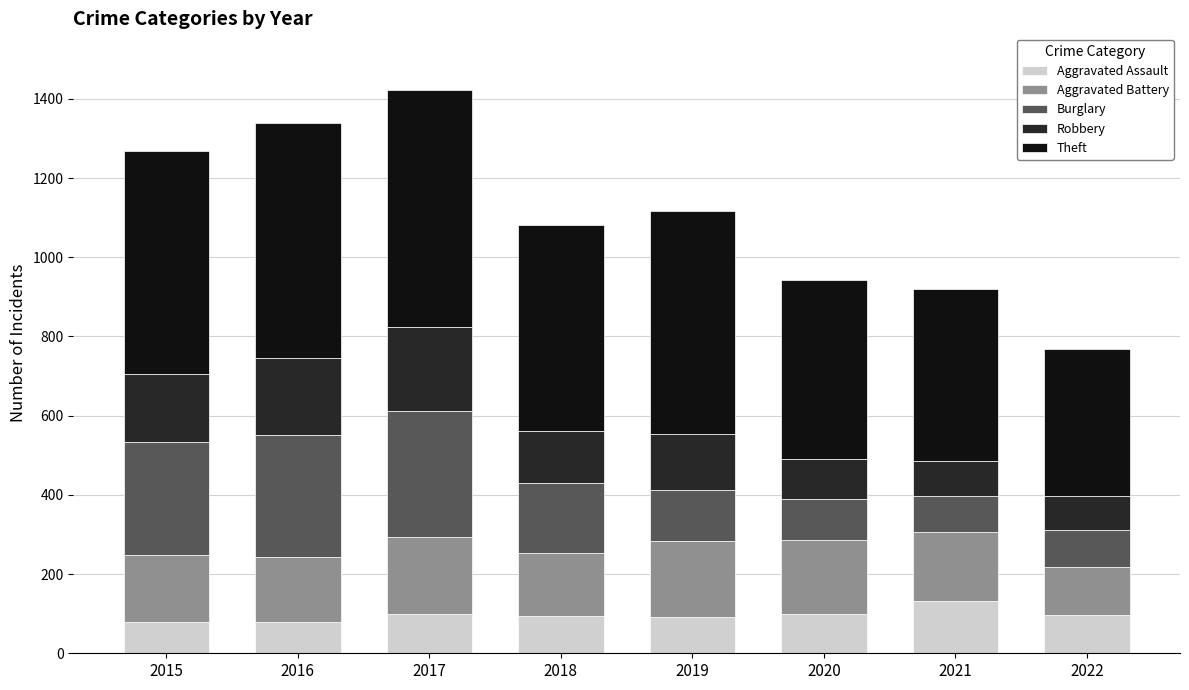

The value of Aggravated Assault at 2015 is 128. True or false?

False